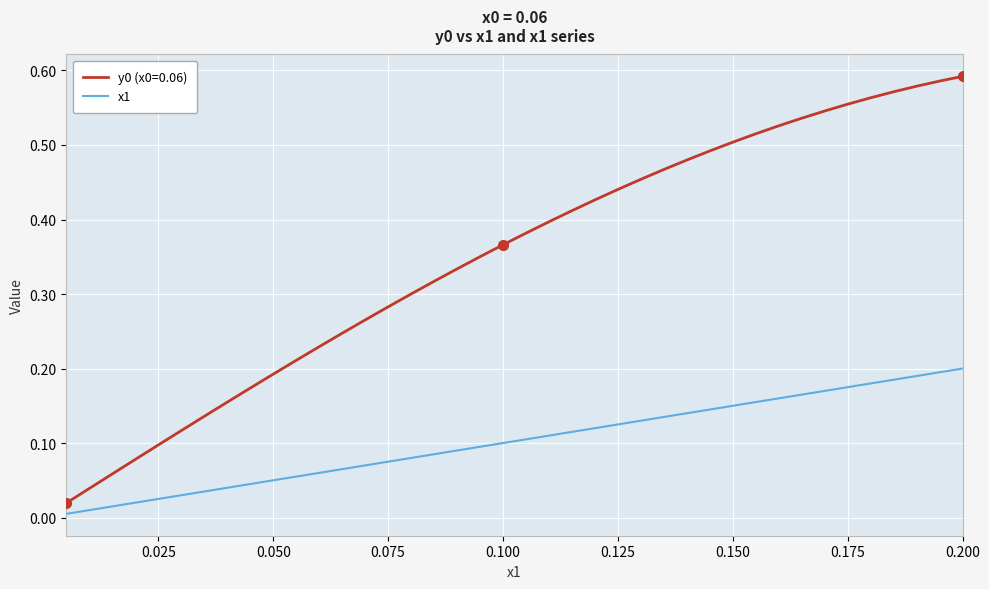

True or false: x1 and y0 (x0=0.06) intersect in this chart.

False